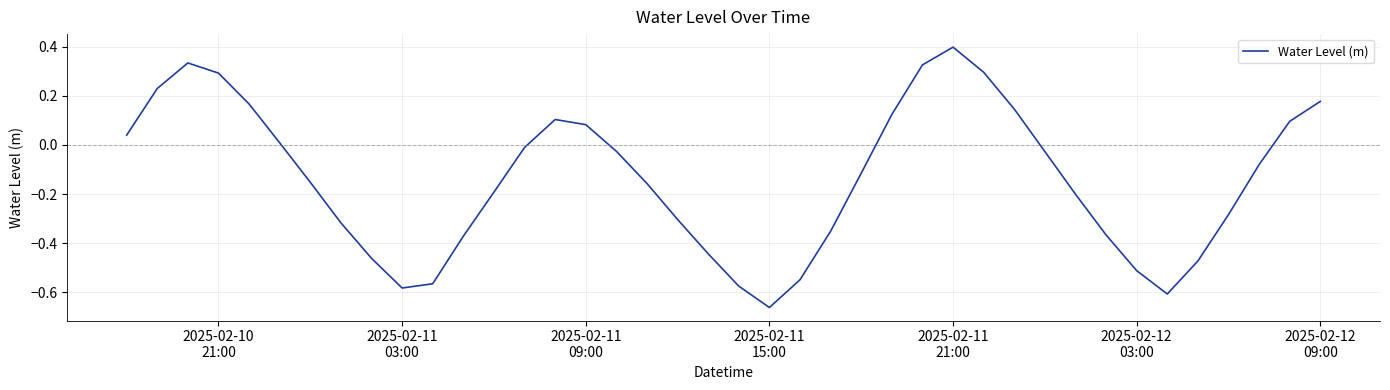

What is the maximum value shown in the chart?

0.4